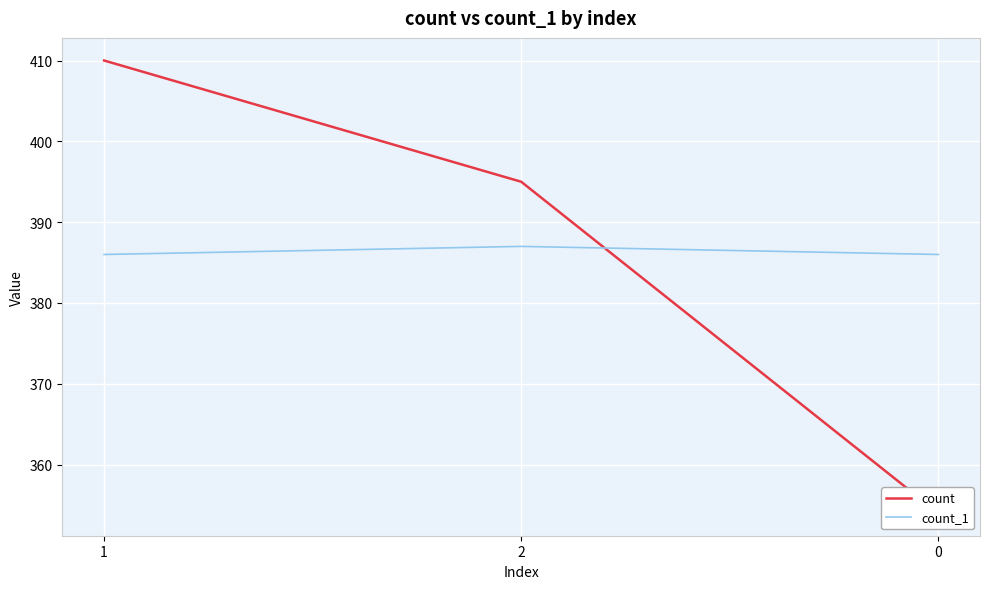

Which series has the largest range (max minus min)?

count